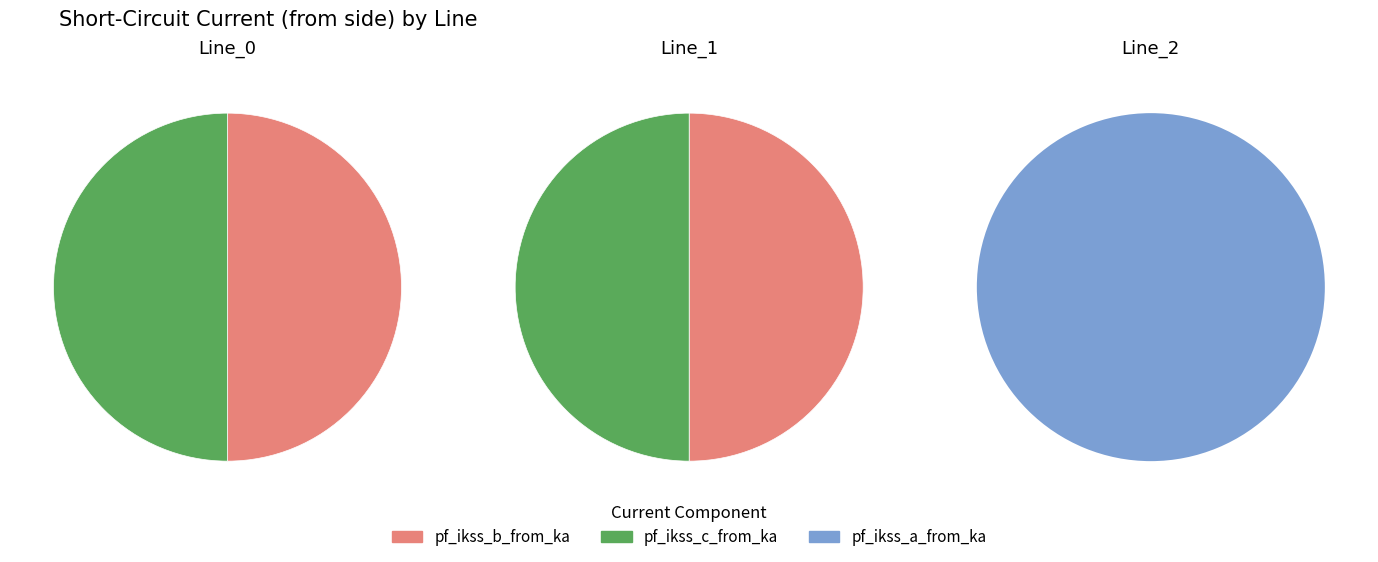

At Line_1, list the series in order from smallest to largest.

pf_ikss_a_from_ka, pf_ikss_c_from_ka, pf_ikss_b_from_ka